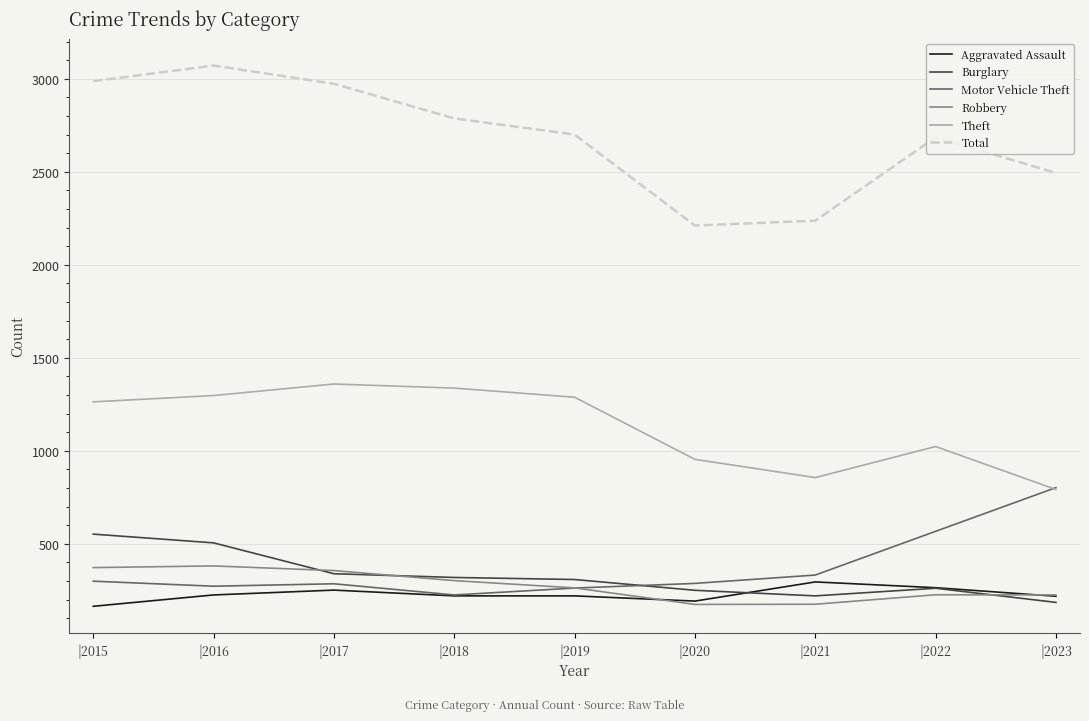

True or false: Theft has a value of 2288 at |2017.

False